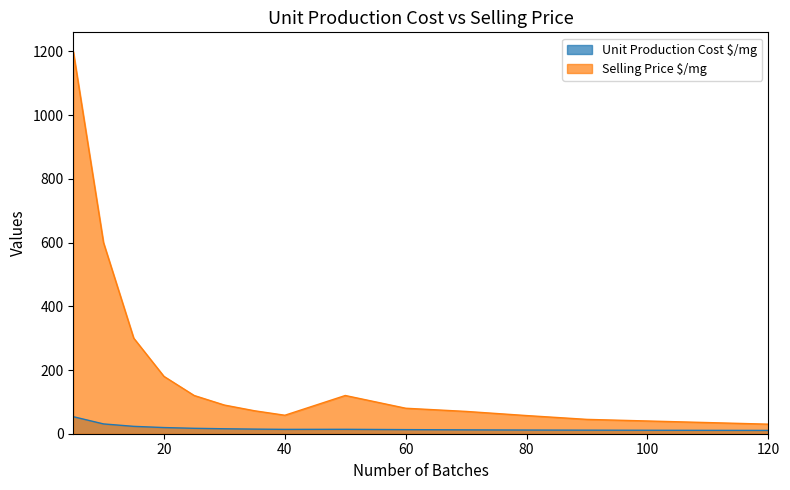

What is the difference between the highest and lowest values at 100?

29.1